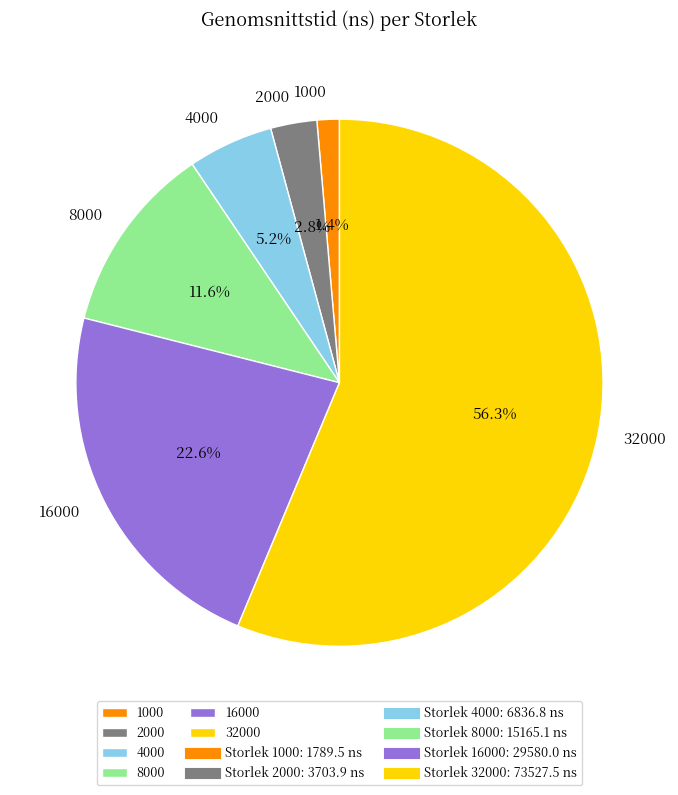

The 32000 slice represents 66% of the pie. True or false?

False